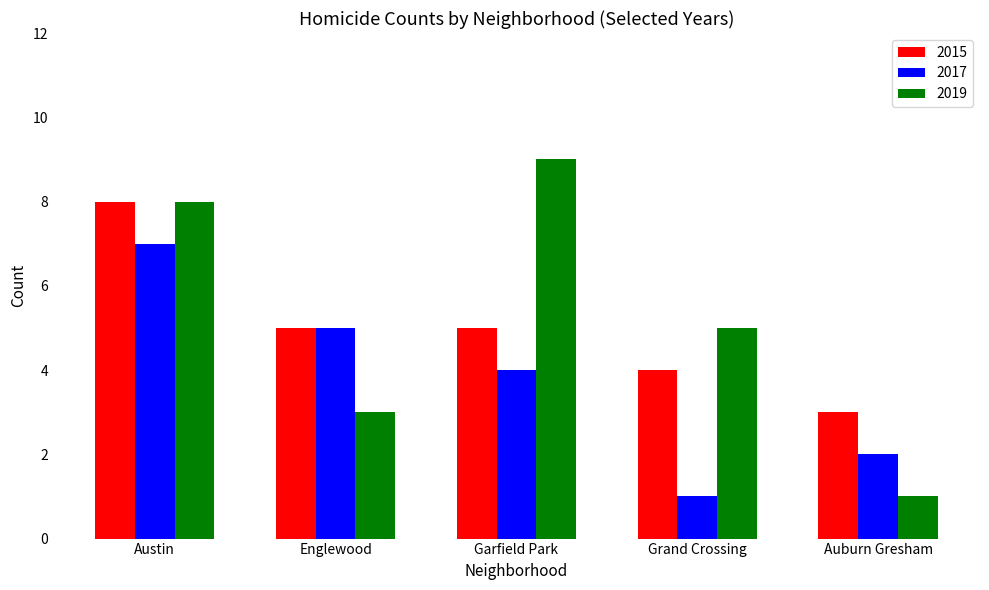

Which category has the highest value in the 2019 series?

Garfield Park